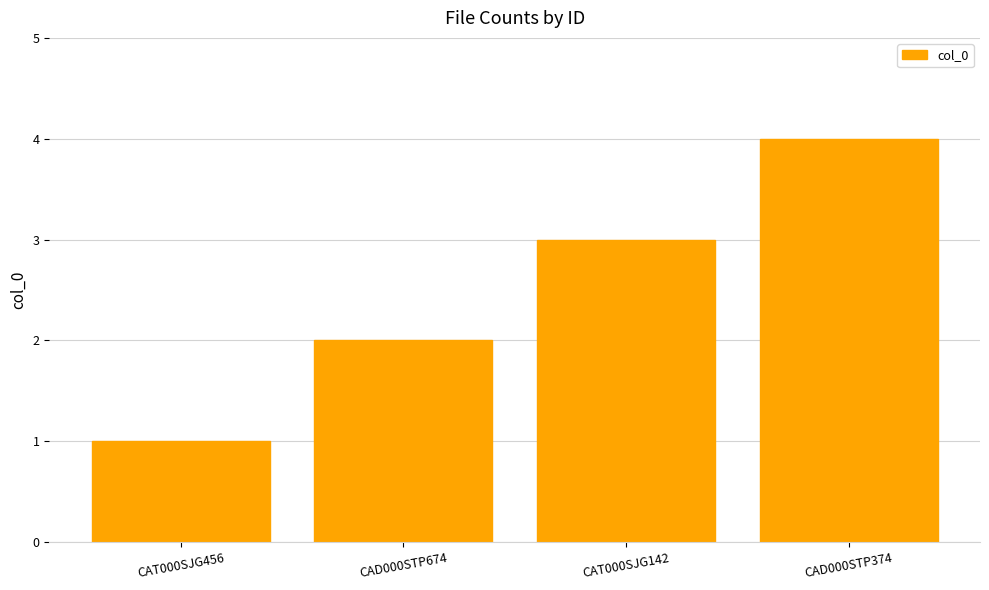

How many categories are shown in the chart?

4